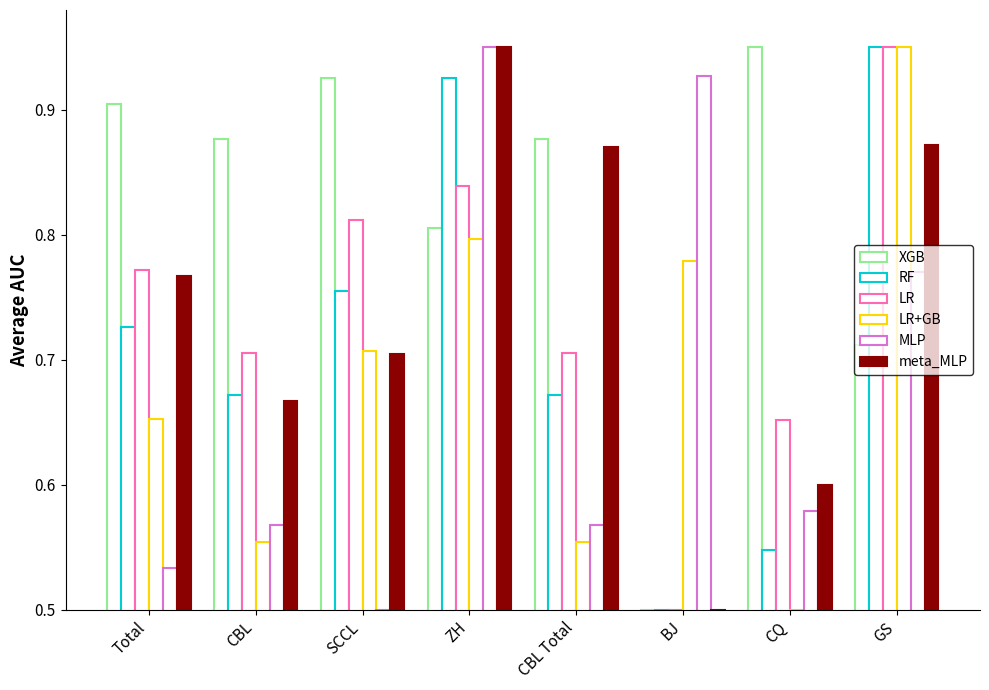

How many bars are there in total?

48